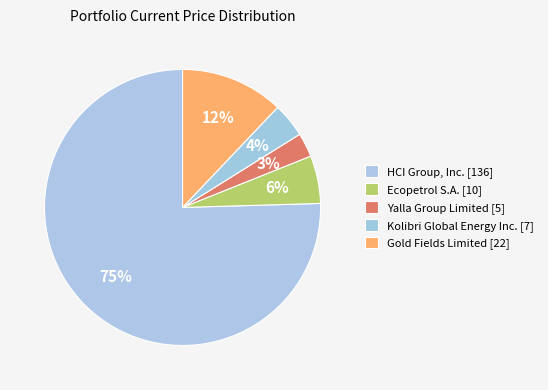

How many slices are in this pie chart?

5